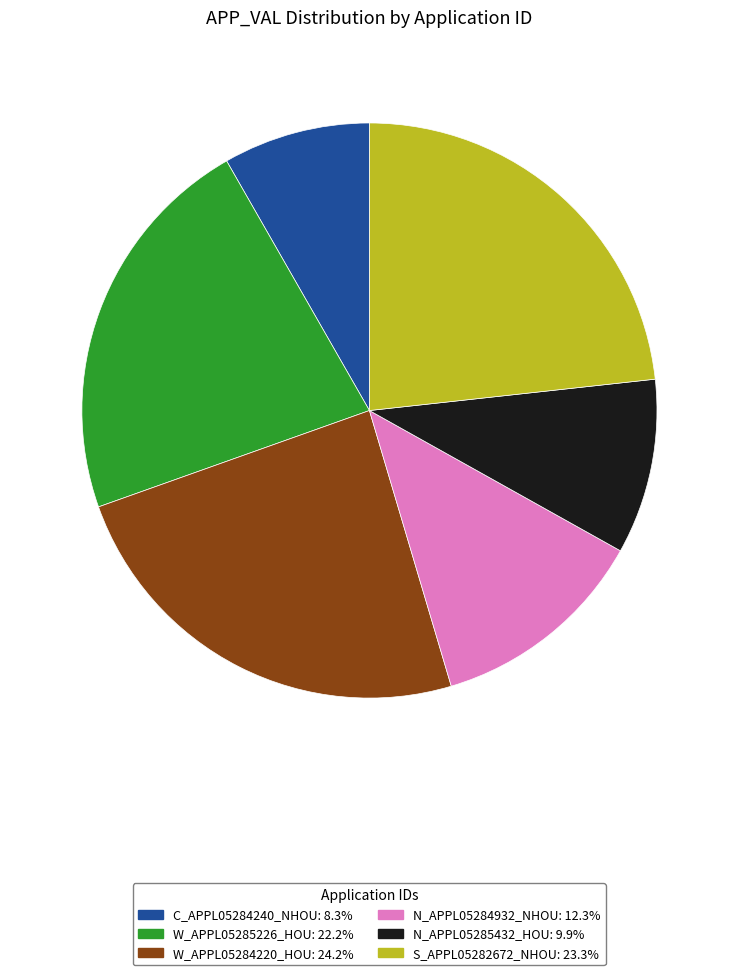

Rank the categories by value from highest to lowest.

W_APPL05284220_HOU, S_APPL05282672_NHOU, W_APPL05285226_HOU, N_APPL05284932_NHOU, N_APPL05285432_HOU, C_APPL05284240_NHOU